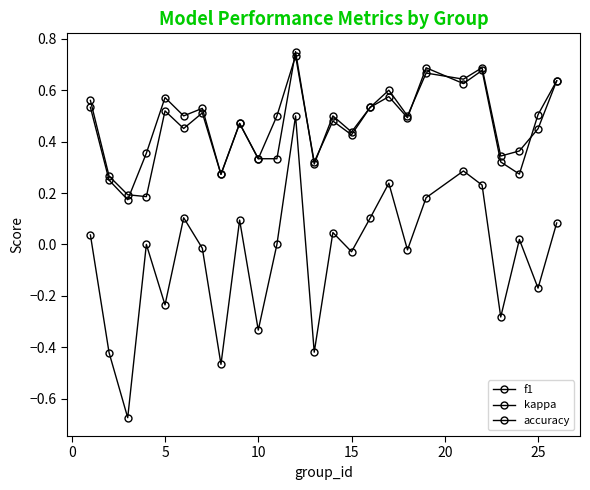

Count the number of data series in this chart.

3